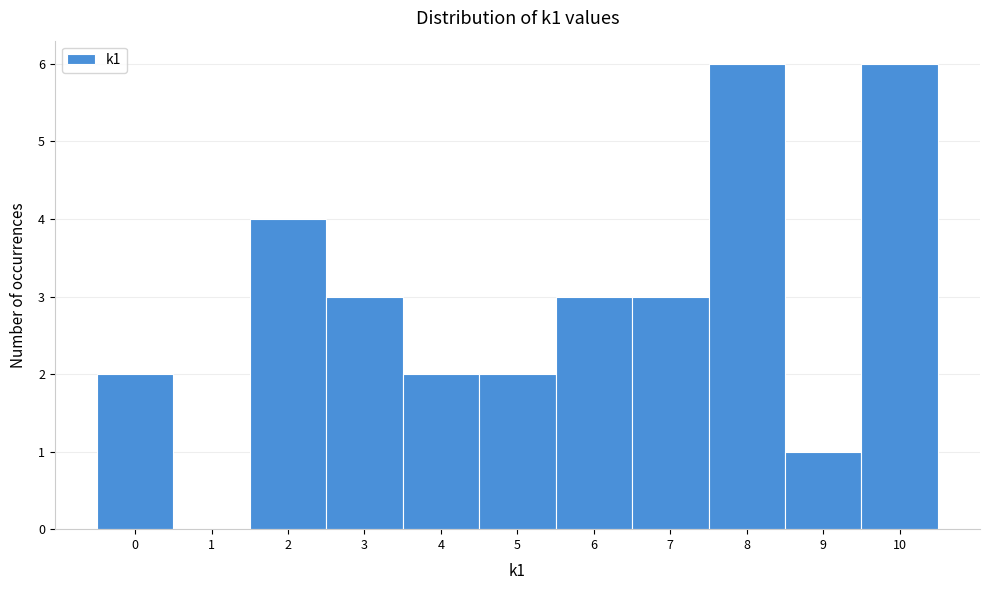

How tall is the bar that spans -0.5 to 0.5 on the x-axis? The values are not printed on the chart, so give them approximately, as read against the axis.

2